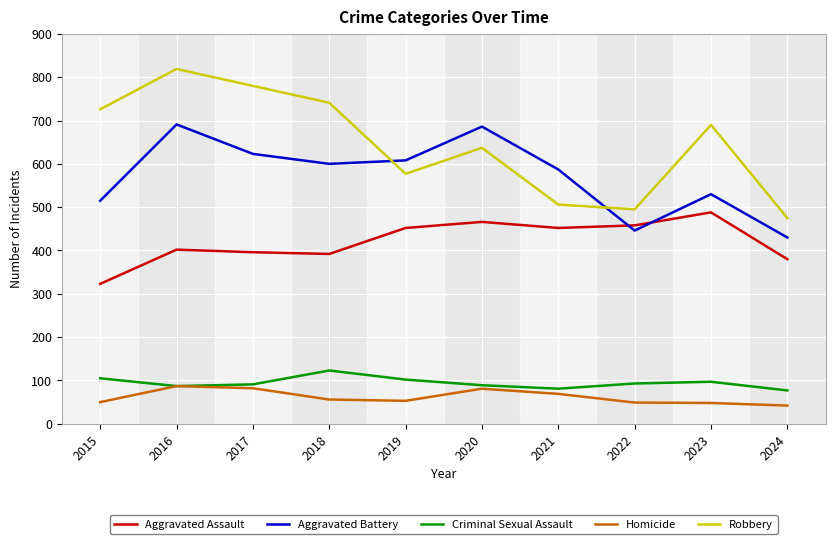

Rank the series at 2021 from highest to lowest value.

Aggravated Battery, Robbery, Aggravated Assault, Criminal Sexual Assault, Homicide